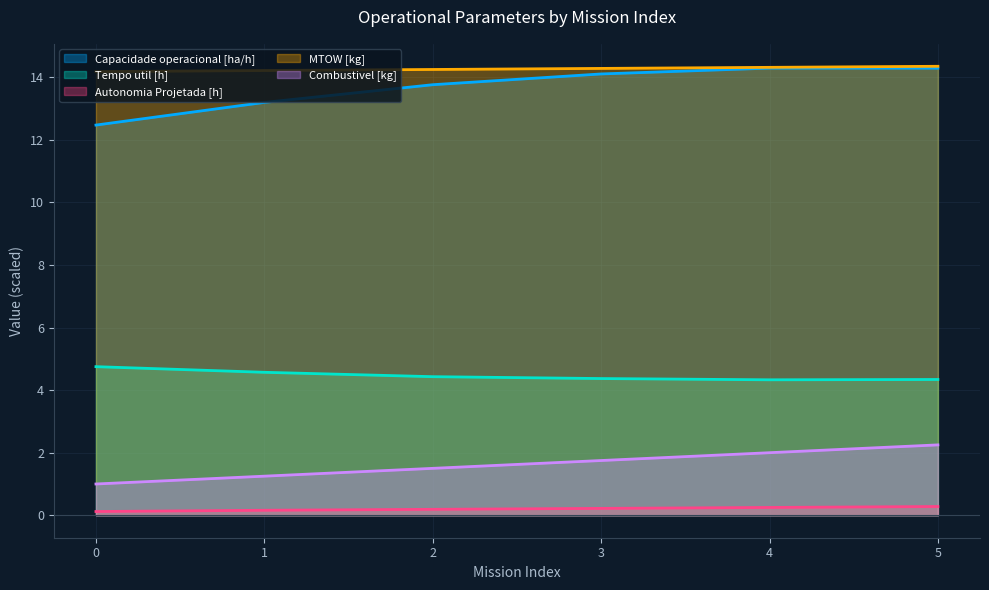

Is it true that Combustivel [kg] equals 1.2 at 1?

True